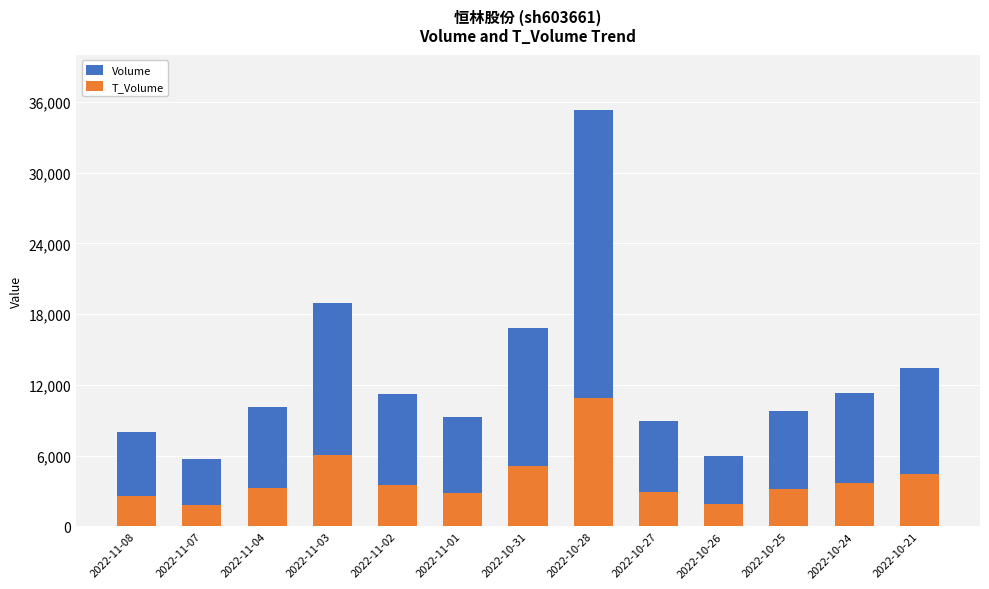

Rank the categories by Volume value from highest to lowest.

2022-10-28, 2022-11-03, 2022-10-31, 2022-10-21, 2022-10-24, 2022-11-02, 2022-11-04, 2022-10-25, 2022-11-01, 2022-10-27, 2022-11-08, 2022-10-26, 2022-11-07